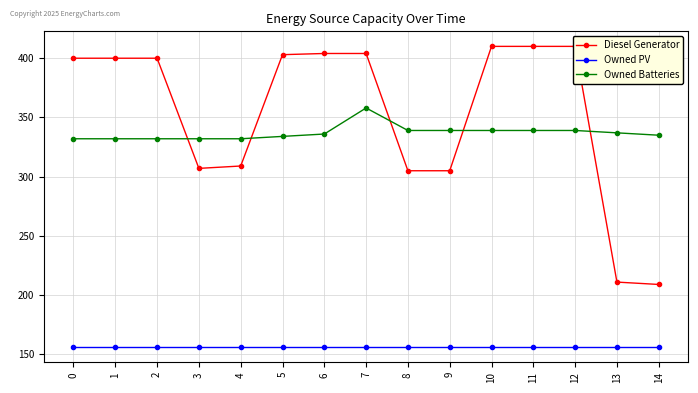

Where is the first local minimum for Diesel Generator?

3